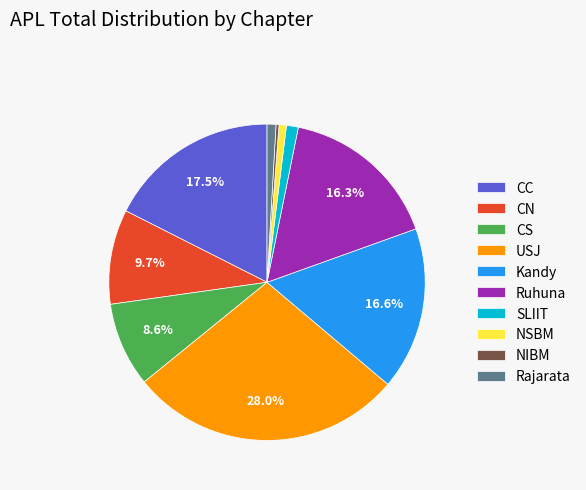

To the nearest percent, what percentage of the pie is USJ?

28%